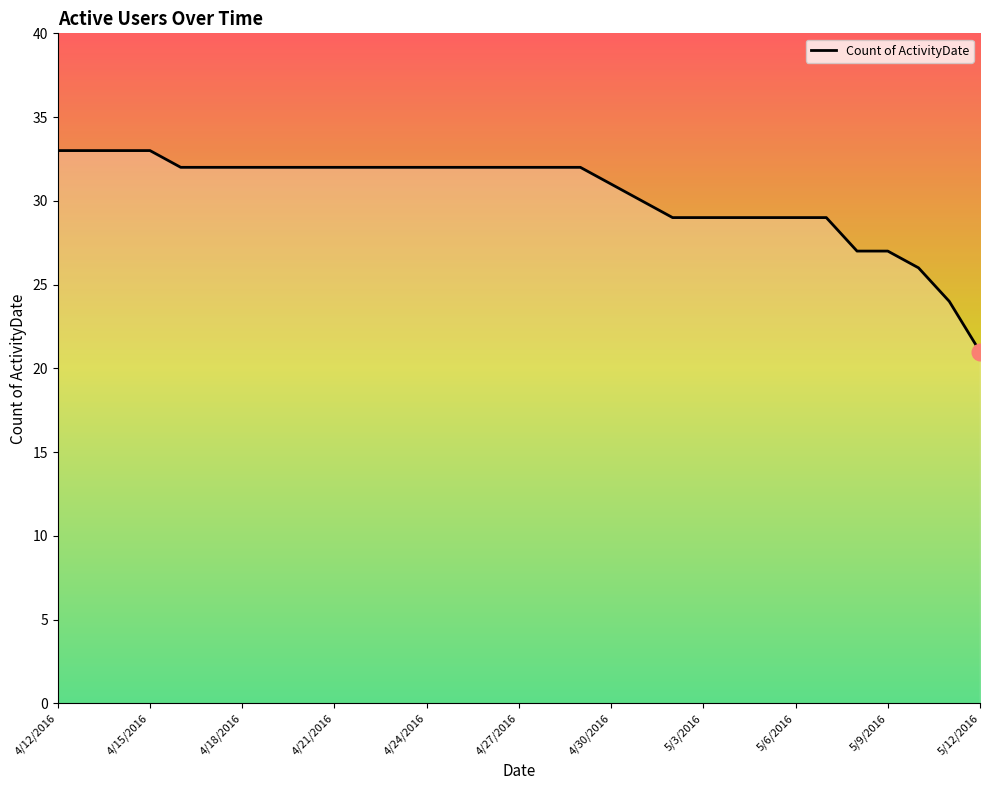

What is the difference between the maximum and minimum values?

12